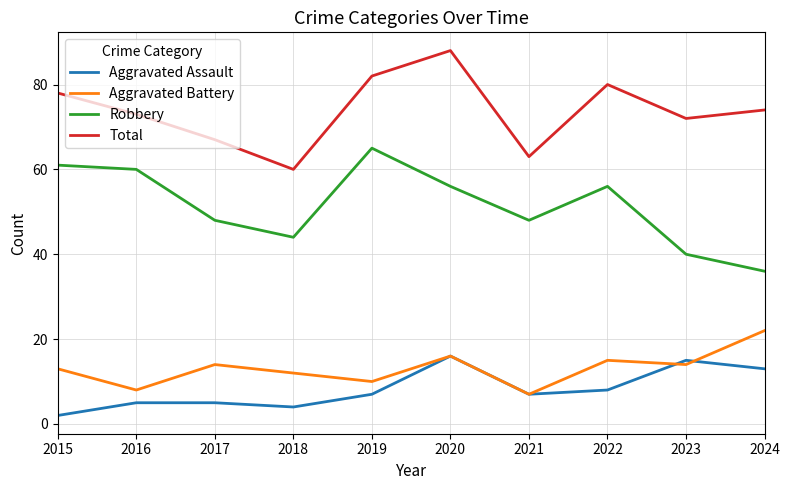

List the labels in order of Total value, largest first.

2020, 2019, 2022, 2015, 2024, 2016, 2023, 2017, 2021, 2018